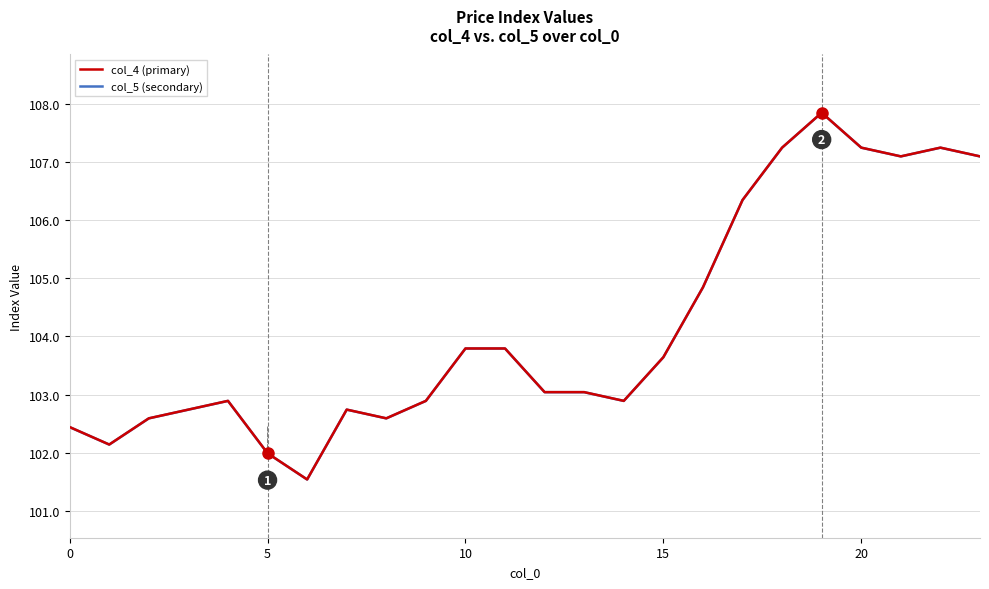

What is the smallest value displayed?

101.5